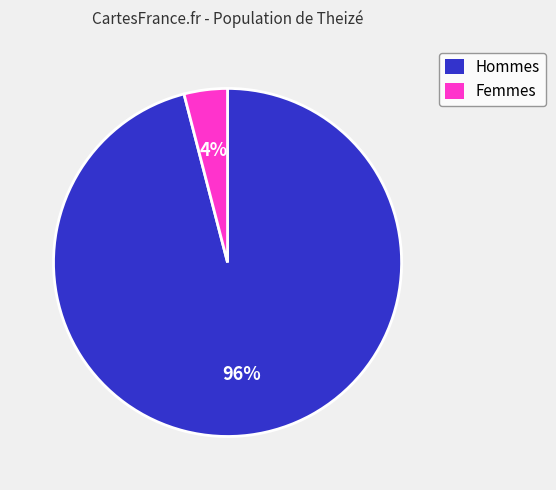

Rank the categories by value from highest to lowest.

Hommes, Femmes